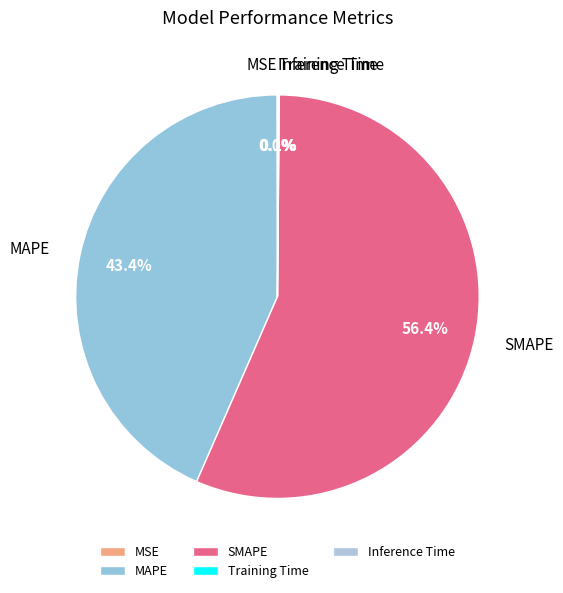

What portion of the pie excludes MAPE?

56.6%